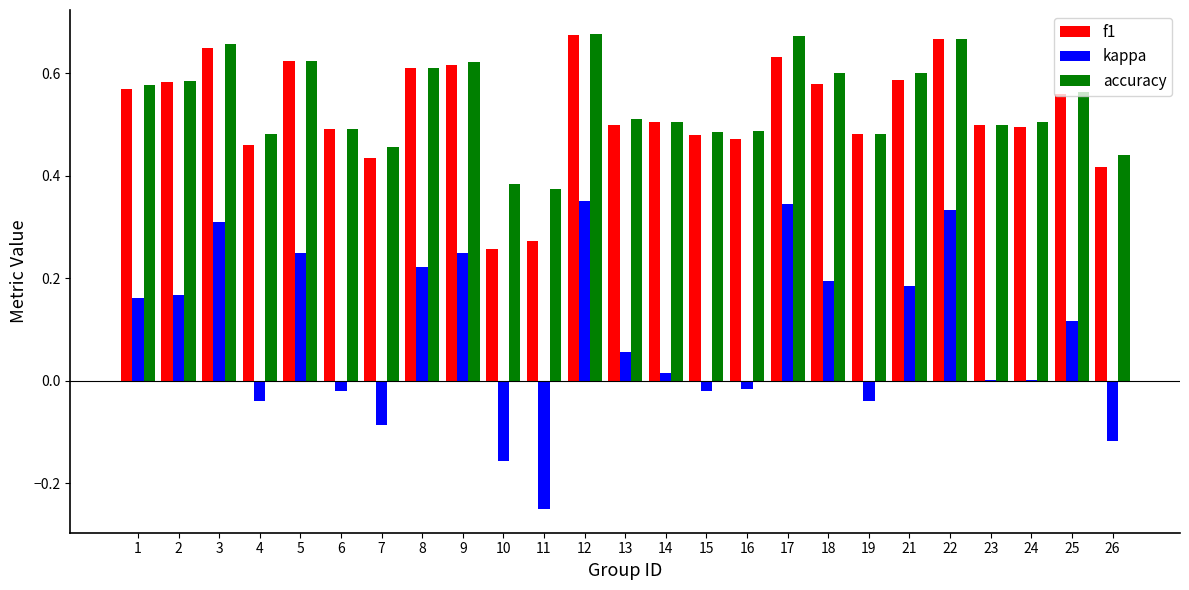

At which label is f1 closest to 0?

10